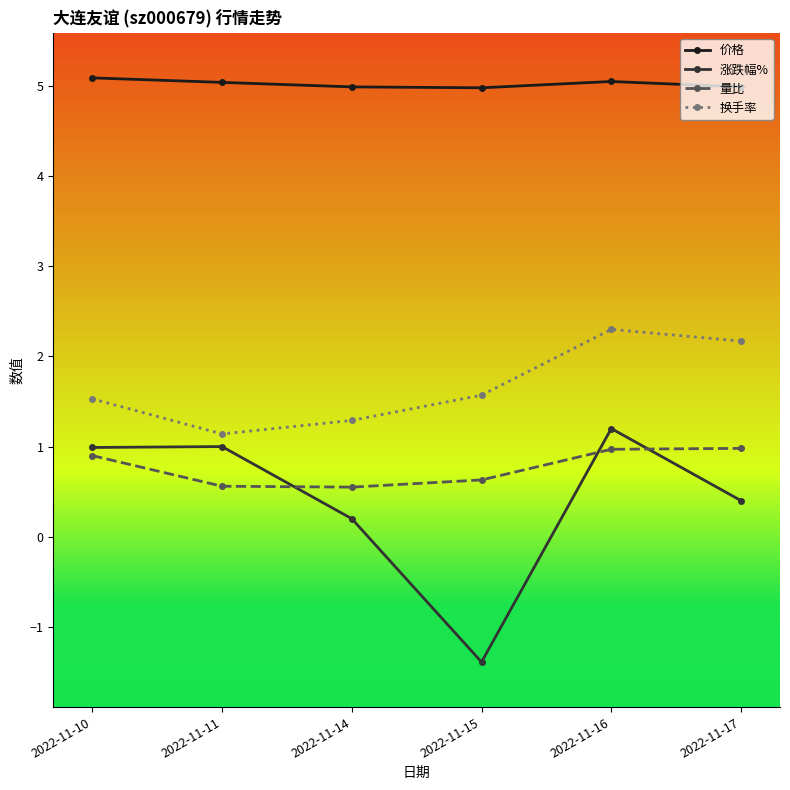

Does the chart display data point markers on the line(s)?

Yes